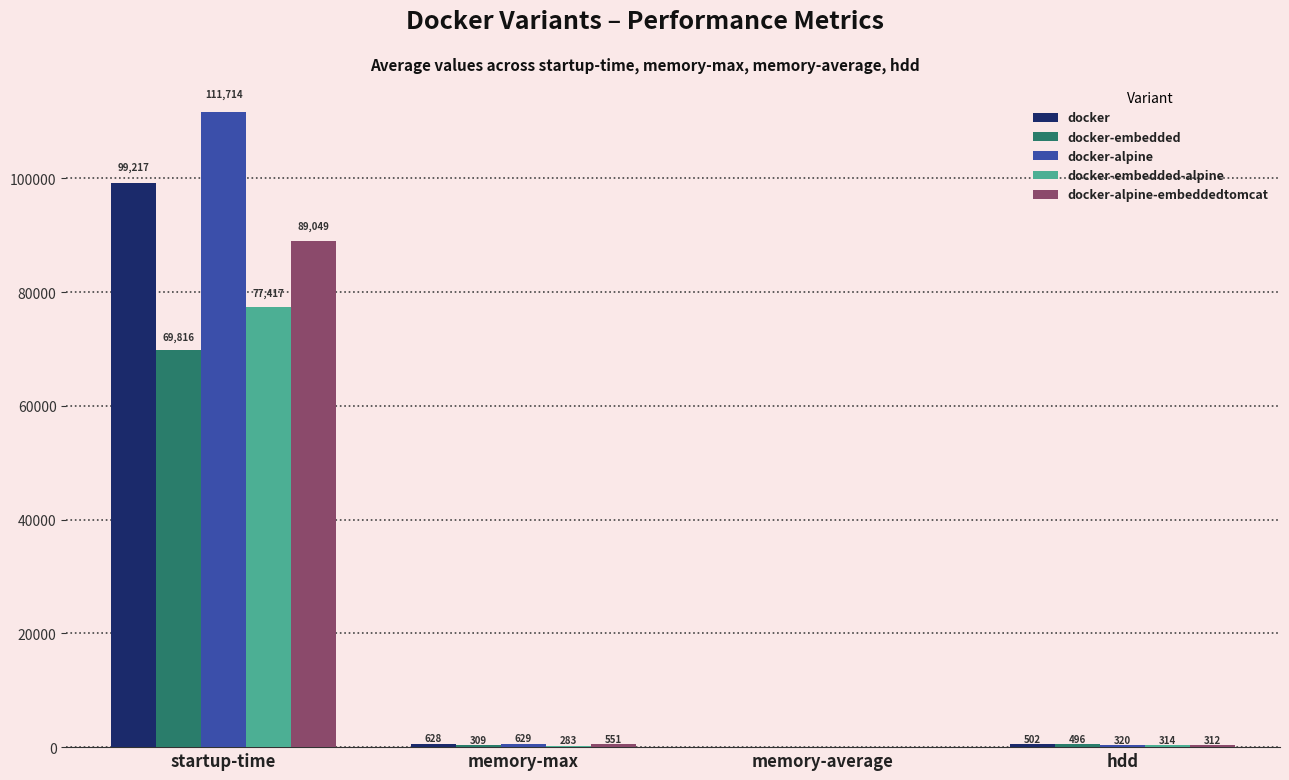

Does the chart contain stacked bars?

No